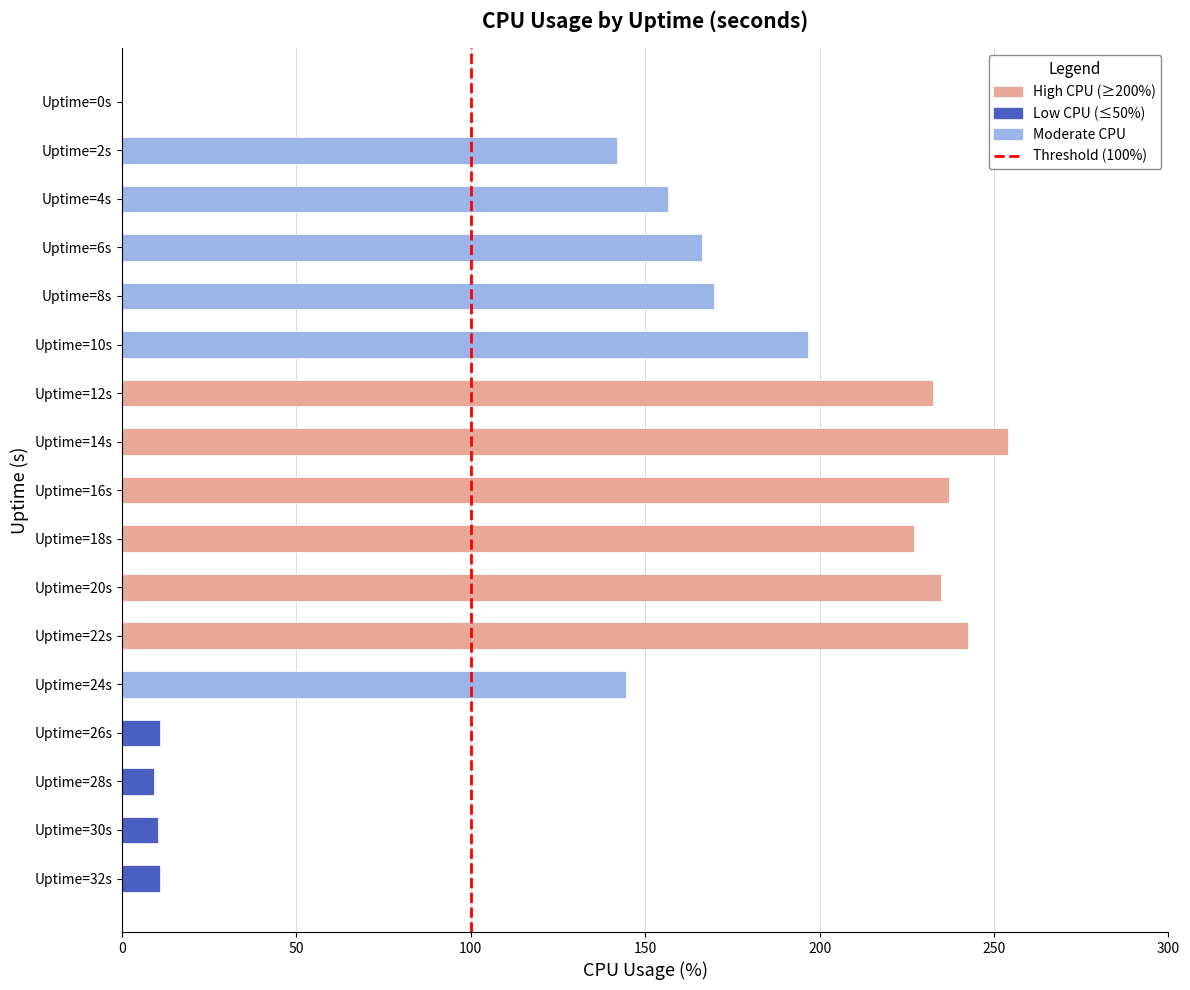

Which category has the highest value across all series?

Uptime=14s